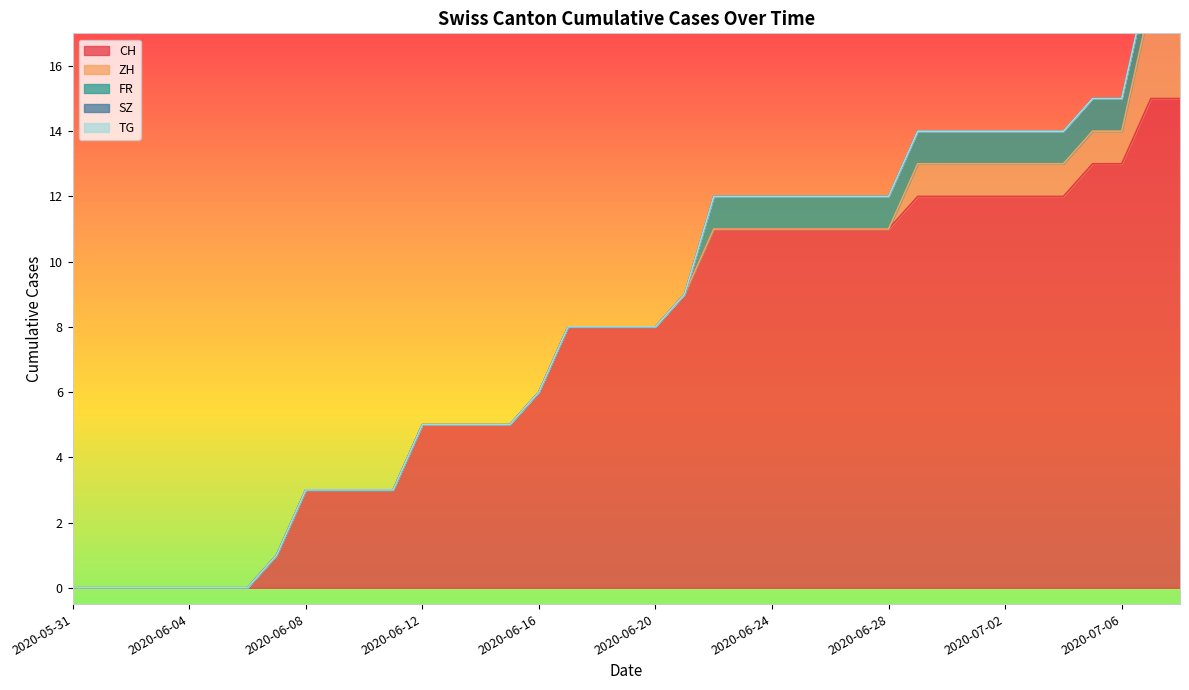

Which series has the largest total across all categories?

CH